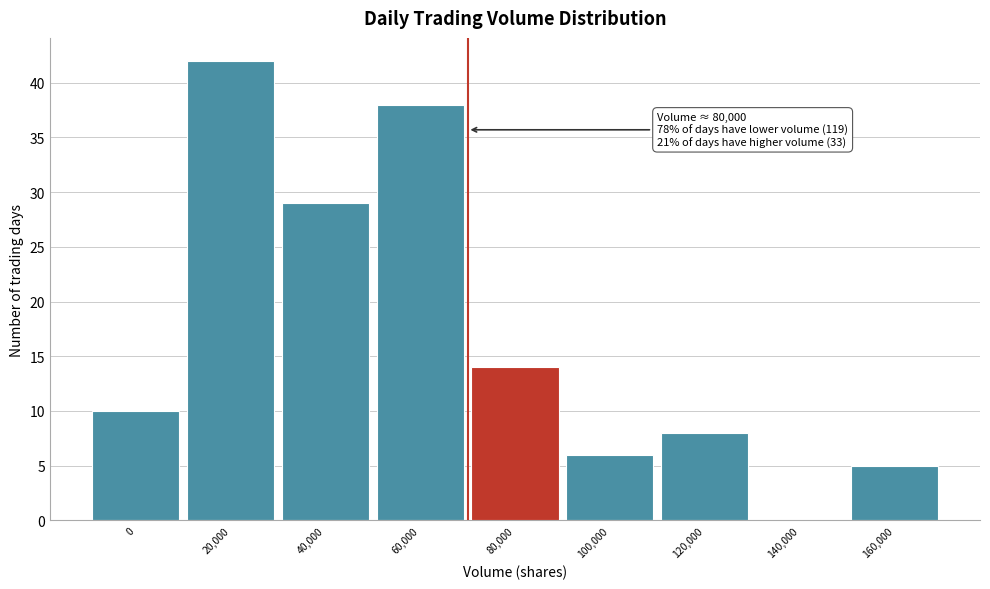

Reading left to right, transcribe all the data shown in this chart.

0=10	20,000=42	40,000=29	60,000=38	80,000=14	100,000=6	120,000=8	140,000=0	160,000=5